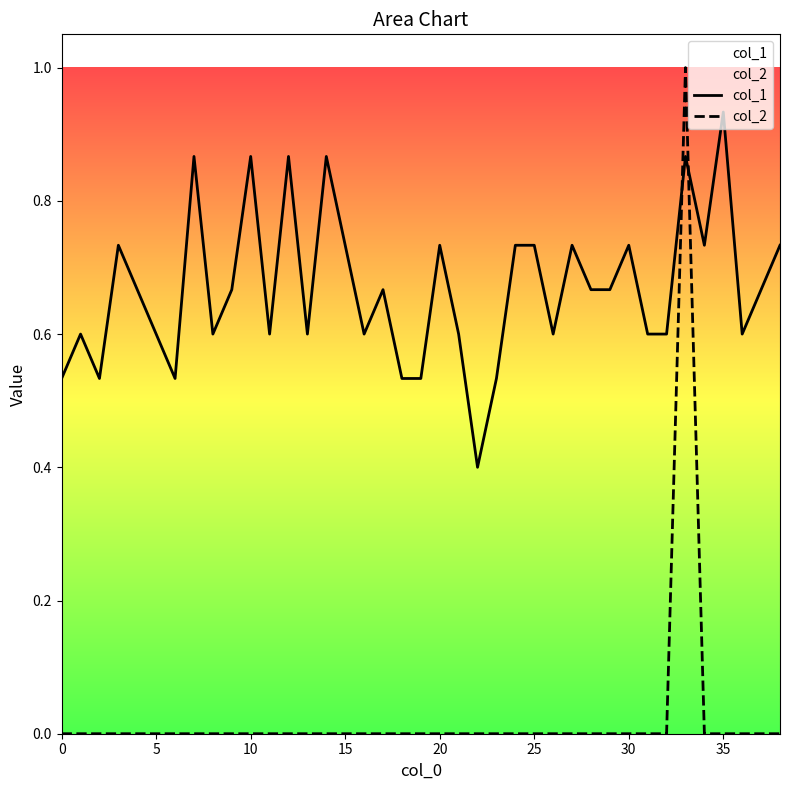

Which series has the largest total across all categories?

col_1